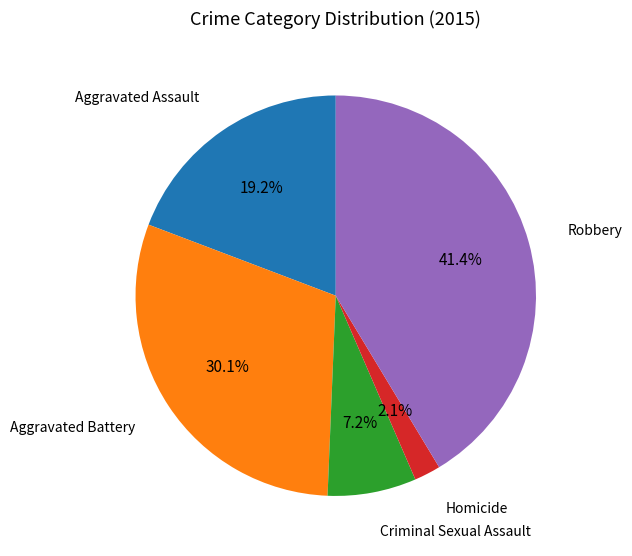

Count the number of slices in the pie.

5